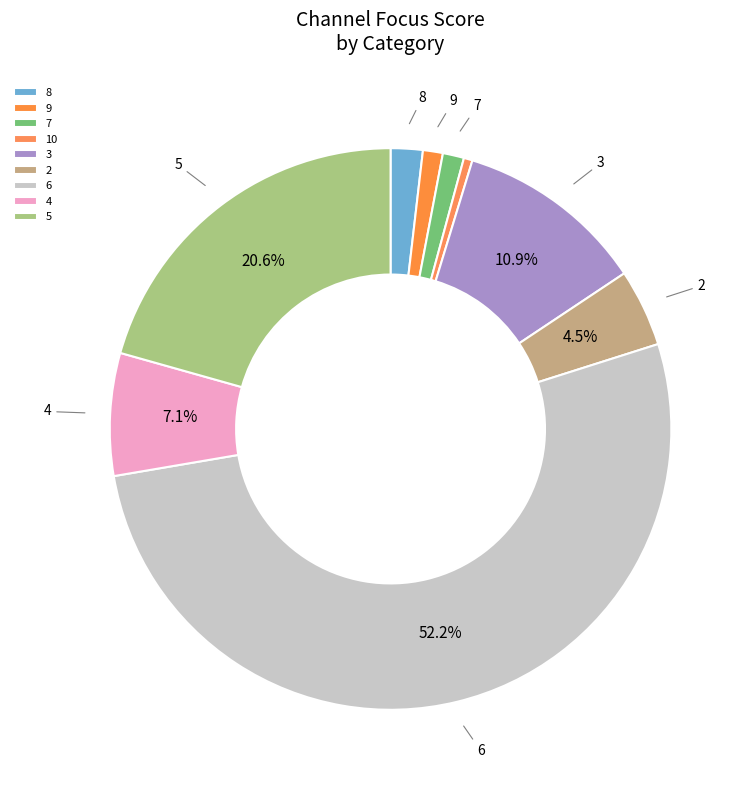

To the nearest percent, what is the difference between the 2 and 4 slice percentages?

3%